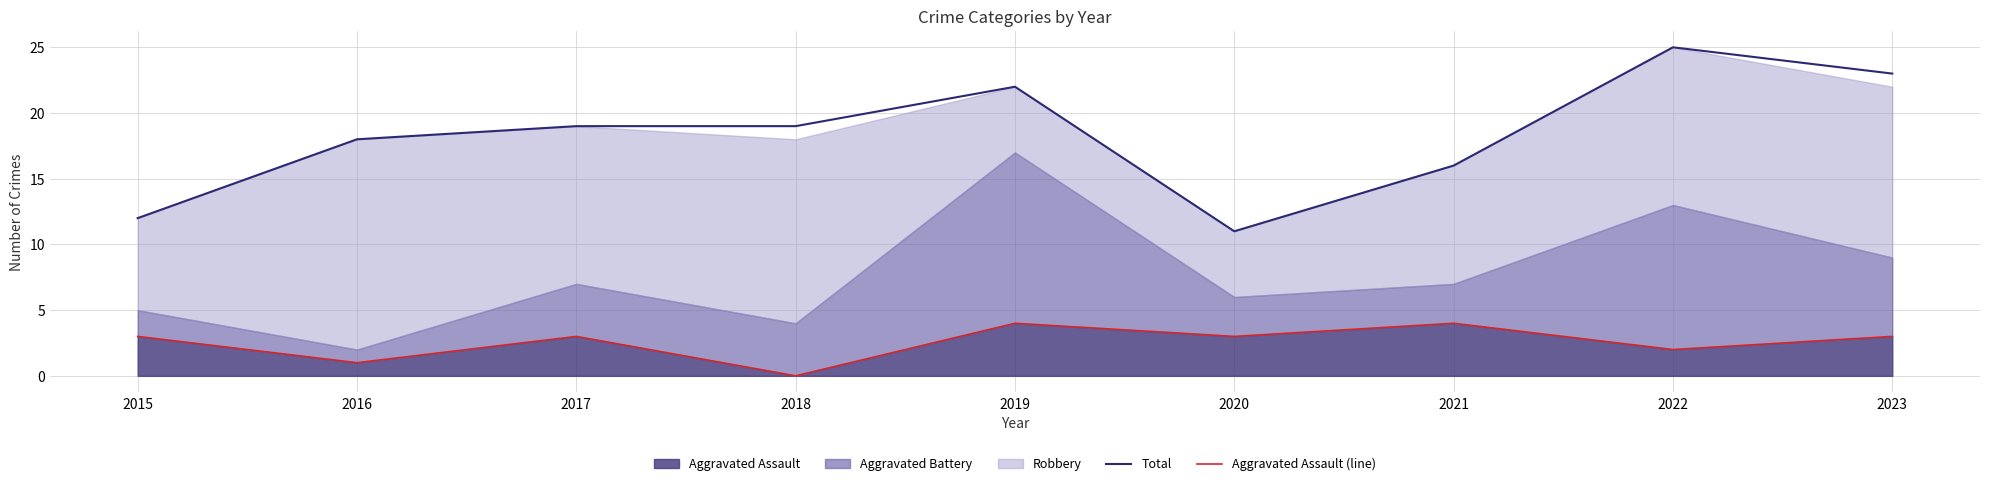

In Total, how many points are higher than both neighbors (excluding endpoints)?

2